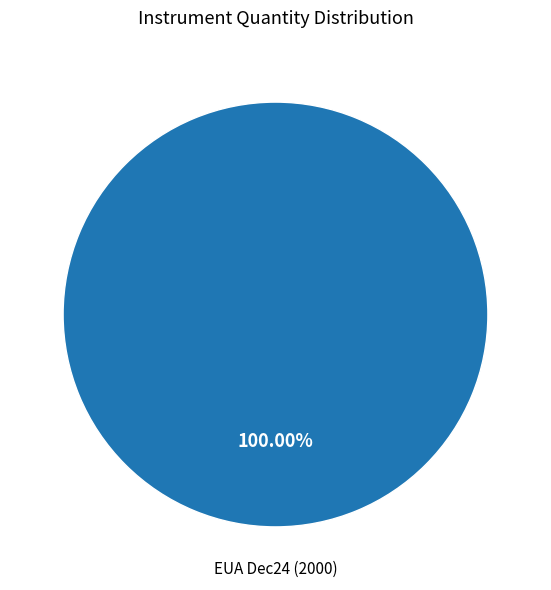

Is there a majority slice in this chart?

Yes